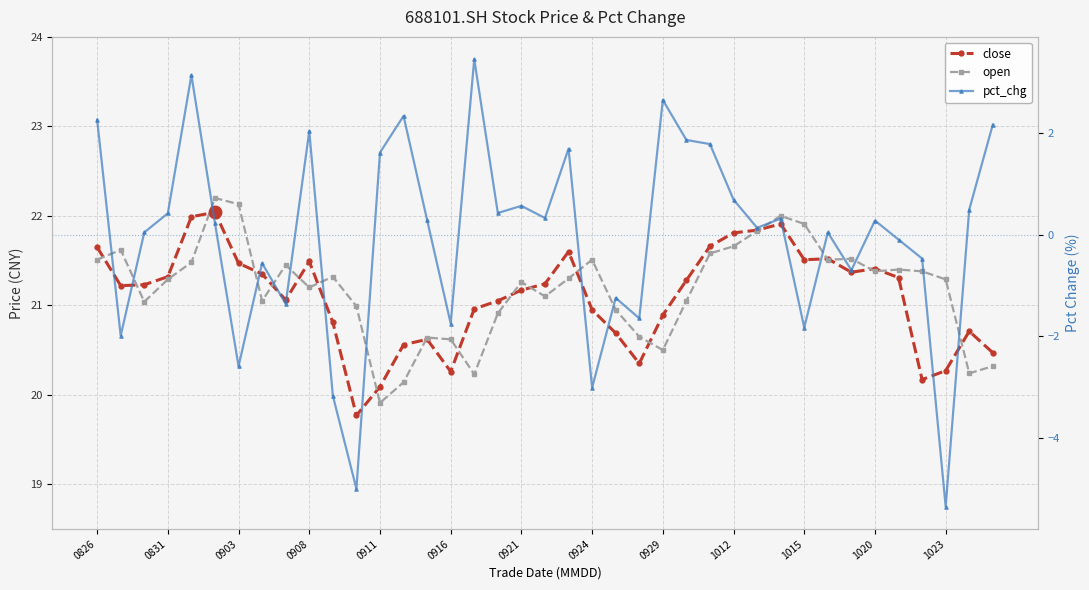

What are all the series names shown in the legend?

close, open, pct_chg